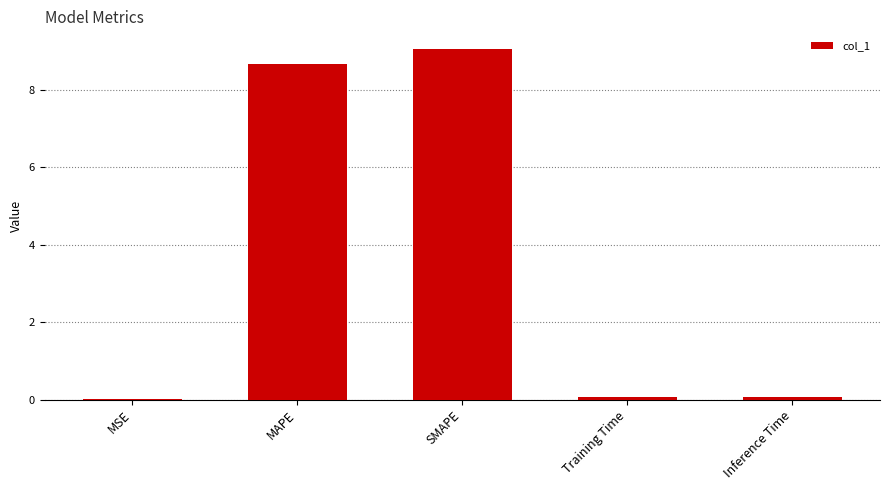

What is the change in value from MAPE to Training Time?

-8.6